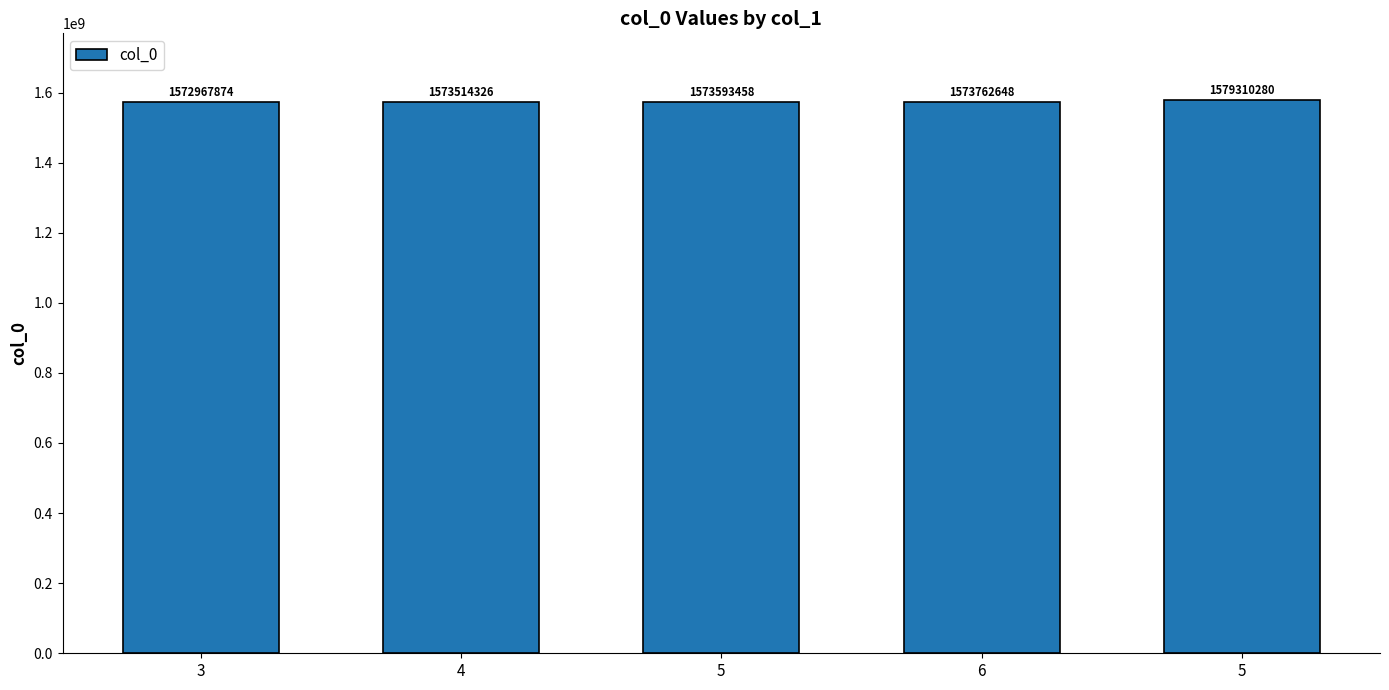

Reading left to right, transcribe all the data shown in this chart.

3=1572967874	4=1573514326	5=1573593458	6=1573762648	5=1579310280